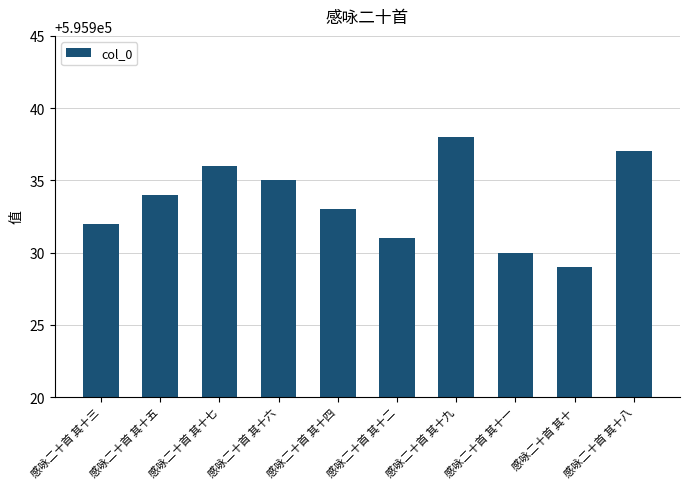

What is the label of the 2nd bar from the right?

感咏二十首 其十